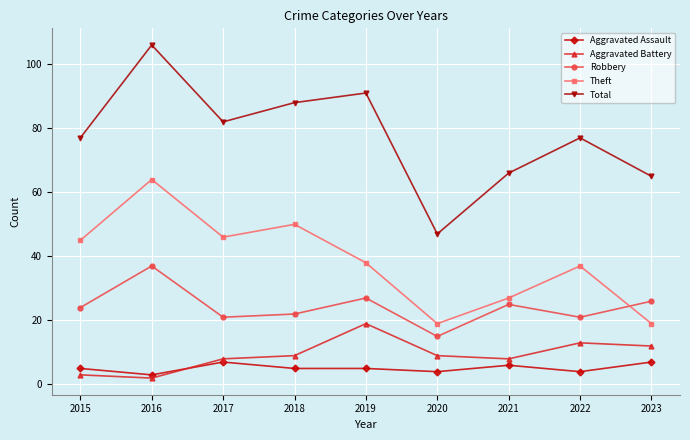

True or false: Aggravated Battery has a value of 6 at 2022.

False